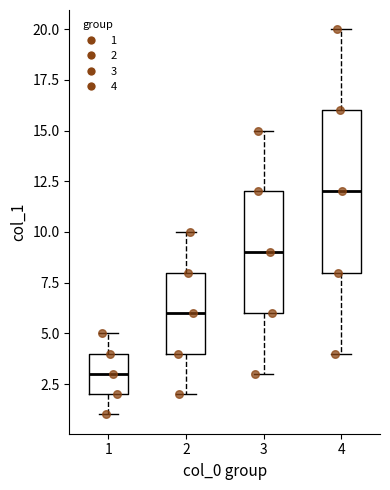

Where is the lower edge of the box at x = 4 on the y-axis? The values are not printed on the chart, so give them approximately, as read against the axis.

8